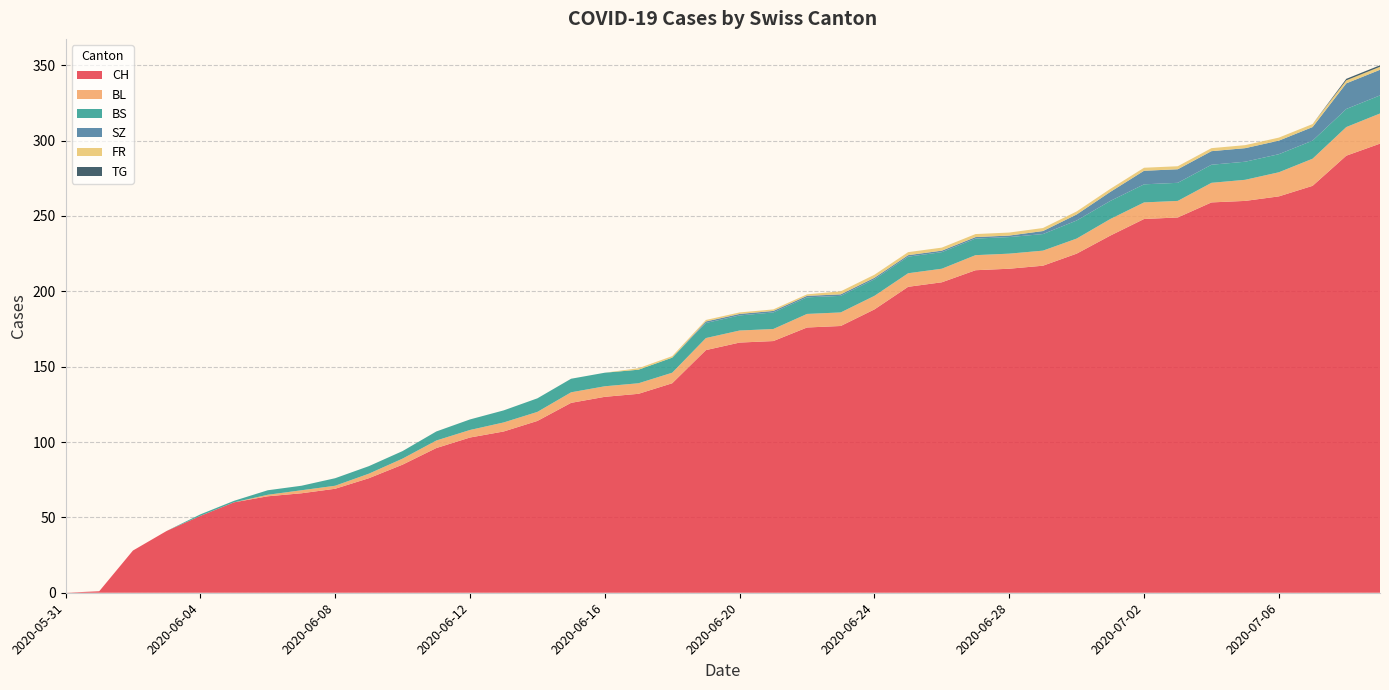

Reading right to left, list all the values displayed in this chart.

CH: 2020-07-09=298	2020-07-08=290	2020-07-07=270	2020-07-06=263	2020-07-05=260	2020-07-04=259	2020-07-03=249	2020-07-02=248	2020-07-01=237	2020-06-30=225	2020-06-29=217	2020-06-28=215	2020-06-27=214	2020-06-26=206	2020-06-25=203	2020-06-24=188	2020-06-23=177	2020-06-22=176	2020-06-21=167	2020-06-20=166	2020-06-19=161	2020-06-18=139	2020-06-17=132	2020-06-16=130	2020-06-15=126	2020-06-14=114	2020-06-13=107	2020-06-12=103	2020-06-11=96	2020-06-10=85	2020-06-09=76	2020-06-08=69	2020-06-07=66	2020-06-06=64	2020-06-05=60	2020-06-04=51	2020-06-03=41	2020-06-02=28	2020-06-01=1	2020-05-31=0
BL: 2020-07-09=20	2020-07-08=19	2020-07-07=18	2020-07-06=16	2020-07-05=14	2020-07-04=13	2020-07-03=11	2020-07-02=11	2020-07-01=11	2020-06-30=10	2020-06-29=10	2020-06-28=10	2020-06-27=10	2020-06-26=9	2020-06-25=9	2020-06-24=9	2020-06-23=9	2020-06-22=9	2020-06-21=8	2020-06-20=8	2020-06-19=8	2020-06-18=7	2020-06-17=7	2020-06-16=7	2020-06-15=7	2020-06-14=6	2020-06-13=6	2020-06-12=5	2020-06-11=5	2020-06-10=4	2020-06-09=3	2020-06-08=2	2020-06-07=2	2020-06-06=1	2020-06-05=0	2020-06-04=0	2020-06-03=0	2020-06-02=0	2020-06-01=0	2020-05-31=0
BS: 2020-07-09=12	2020-07-08=12	2020-07-07=12	2020-07-06=12	2020-07-05=12	2020-07-04=12	2020-07-03=12	2020-07-02=12	2020-07-01=12	2020-06-30=12	2020-06-29=11	2020-06-28=11	2020-06-27=11	2020-06-26=11	2020-06-25=11	2020-06-24=11	2020-06-23=11	2020-06-22=11	2020-06-21=11	2020-06-20=10	2020-06-19=10	2020-06-18=10	2020-06-17=9	2020-06-16=9	2020-06-15=9	2020-06-14=9	2020-06-13=8	2020-06-12=7	2020-06-11=6	2020-06-10=5	2020-06-09=5	2020-06-08=5	2020-06-07=3	2020-06-06=3	2020-06-05=1	2020-06-04=1	2020-06-03=0	2020-06-02=0	2020-06-01=0	2020-05-31=0
SZ: 2020-07-09=17	2020-07-08=17	2020-07-07=9	2020-07-06=9	2020-07-05=9	2020-07-04=9	2020-07-03=9	2020-07-02=9	2020-07-01=6	2020-06-30=4	2020-06-29=2	2020-06-28=1	2020-06-27=1	2020-06-26=1	2020-06-25=1	2020-06-24=1	2020-06-23=1	2020-06-22=1	2020-06-21=1	2020-06-20=1	2020-06-19=1	2020-06-18=0	2020-06-17=0	2020-06-16=0	2020-06-15=0	2020-06-14=0	2020-06-13=0	2020-06-12=0	2020-06-11=0	2020-06-10=0	2020-06-09=0	2020-06-08=0	2020-06-07=0	2020-06-06=0	2020-06-05=0	2020-06-04=0	2020-06-03=0	2020-06-02=0	2020-06-01=0	2020-05-31=0
FR: 2020-07-09=2	2020-07-08=2	2020-07-07=2	2020-07-06=2	2020-07-05=2	2020-07-04=2	2020-07-03=2	2020-07-02=2	2020-07-01=2	2020-06-30=2	2020-06-29=2	2020-06-28=2	2020-06-27=2	2020-06-26=2	2020-06-25=2	2020-06-24=2	2020-06-23=2	2020-06-22=1	2020-06-21=1	2020-06-20=1	2020-06-19=1	2020-06-18=1	2020-06-17=1	2020-06-16=0	2020-06-15=0	2020-06-14=0	2020-06-13=0	2020-06-12=0	2020-06-11=0	2020-06-10=0	2020-06-09=0	2020-06-08=0	2020-06-07=0	2020-06-06=0	2020-06-05=0	2020-06-04=0	2020-06-03=0	2020-06-02=0	2020-06-01=0	2020-05-31=0
TG: 2020-07-09=1	2020-07-08=1	2020-07-07=0	2020-07-06=0	2020-07-05=0	2020-07-04=0	2020-07-03=0	2020-07-02=0	2020-07-01=0	2020-06-30=0	2020-06-29=0	2020-06-28=0	2020-06-27=0	2020-06-26=0	2020-06-25=0	2020-06-24=0	2020-06-23=0	2020-06-22=0	2020-06-21=0	2020-06-20=0	2020-06-19=0	2020-06-18=0	2020-06-17=0	2020-06-16=0	2020-06-15=0	2020-06-14=0	2020-06-13=0	2020-06-12=0	2020-06-11=0	2020-06-10=0	2020-06-09=0	2020-06-08=0	2020-06-07=0	2020-06-06=0	2020-06-05=0	2020-06-04=0	2020-06-03=0	2020-06-02=0	2020-06-01=0	2020-05-31=0